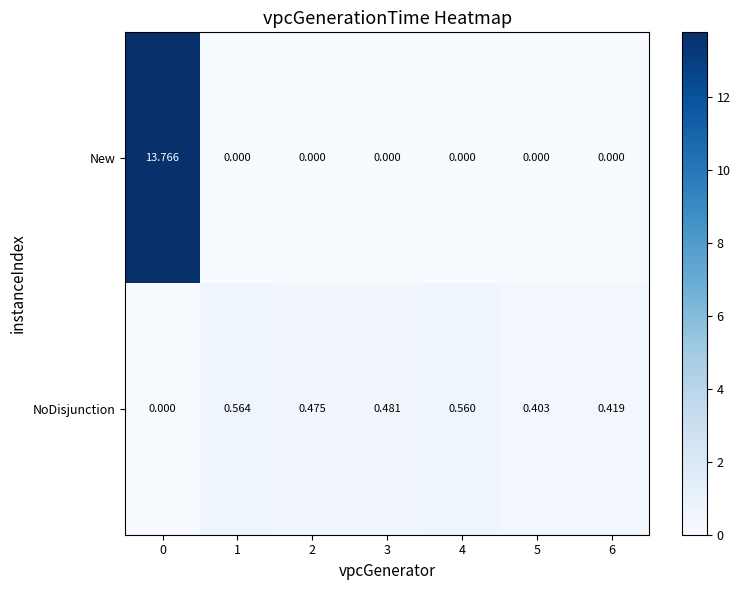

Which series changed the most between 4 and 6?

NoDisjunction